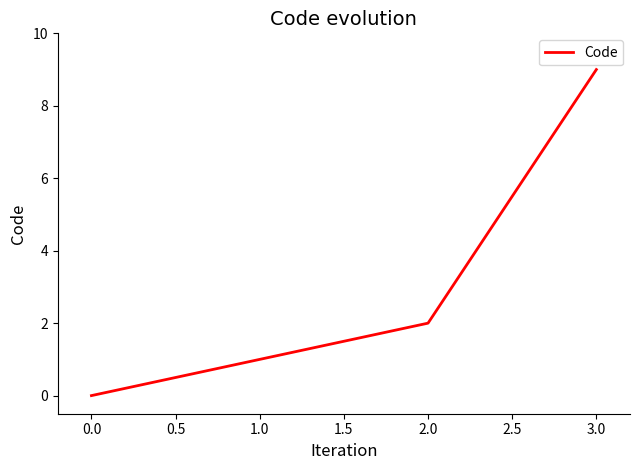

What is the average value?

3